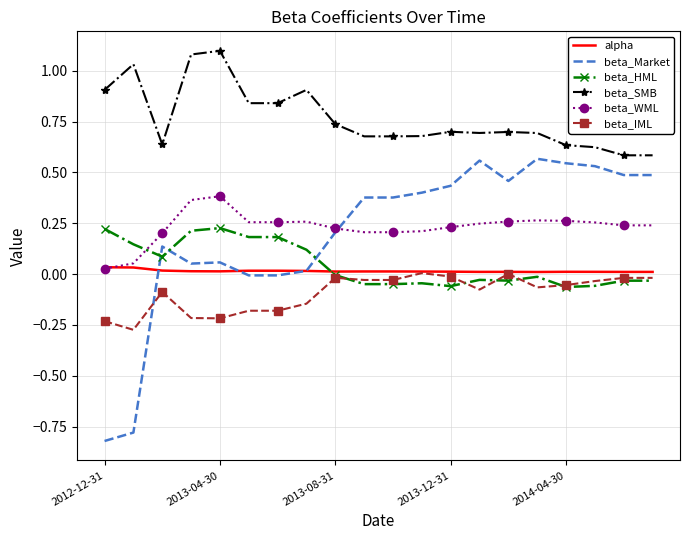

Which series has the widest spread of values?

beta_Market